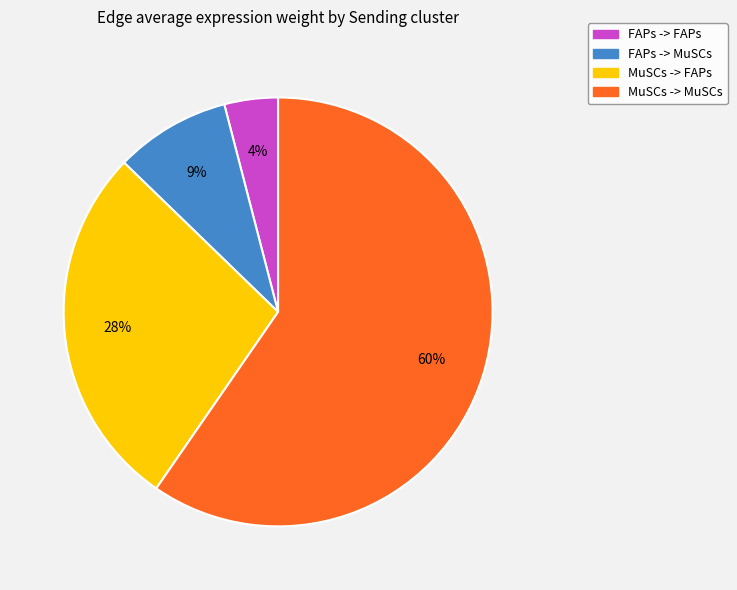

Does FAPs -> MuSCs represent more than half of the total?

No